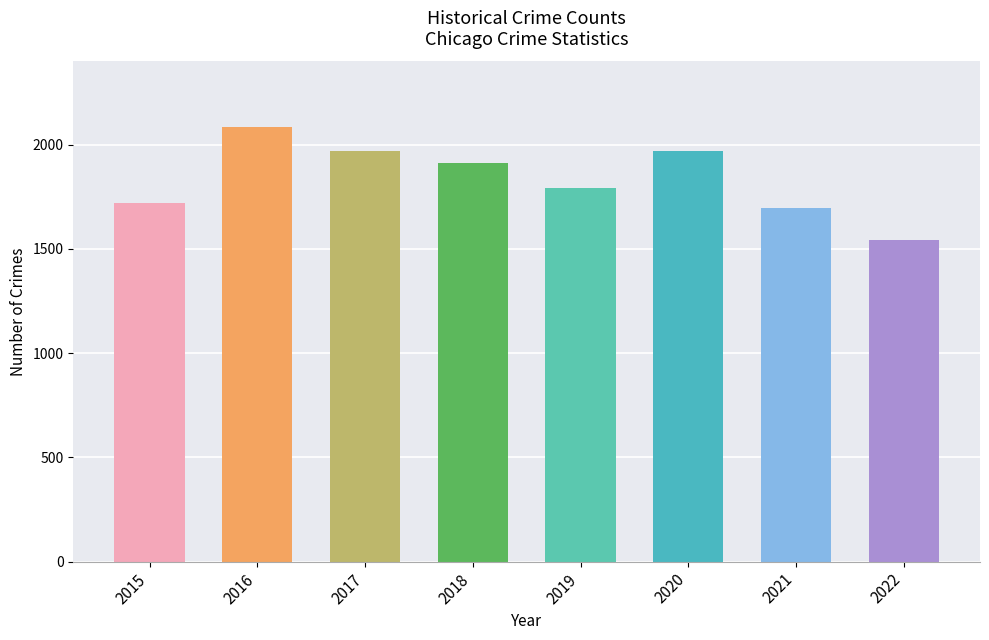

What is the average value?

1836